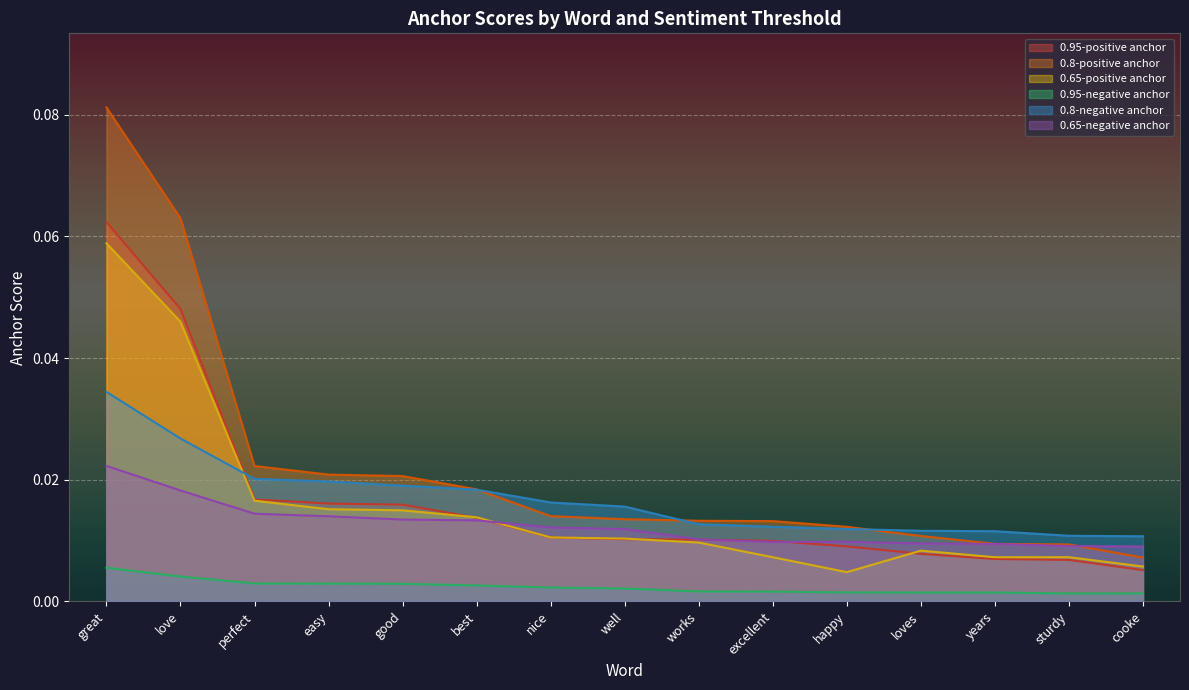

At which category is the sum across all series the highest?

great